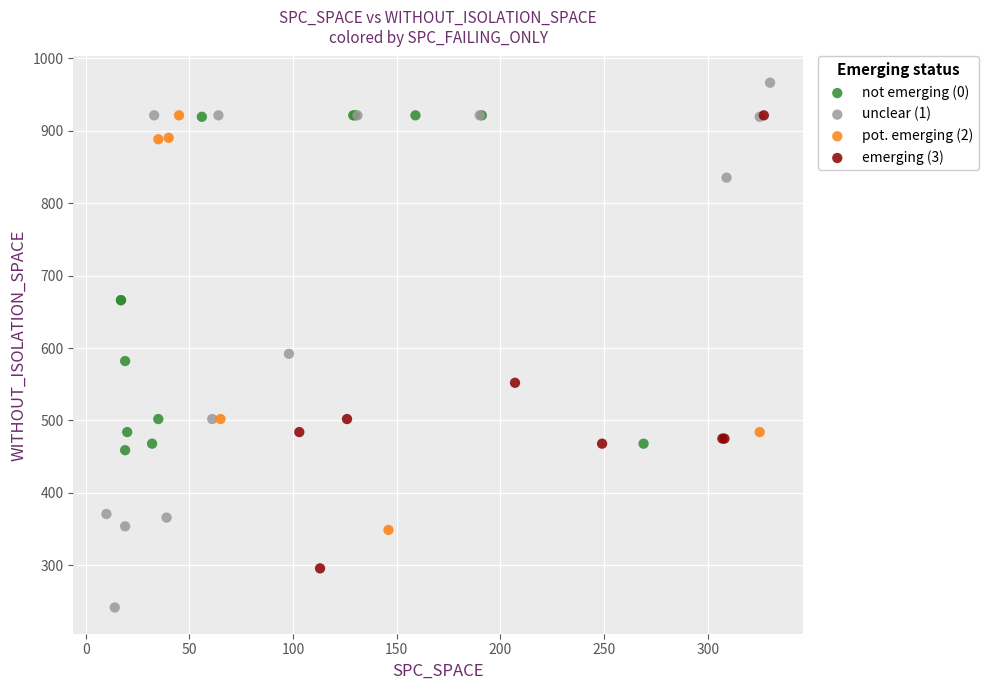

Which series has the widest spread of Y values?

unclear (1)